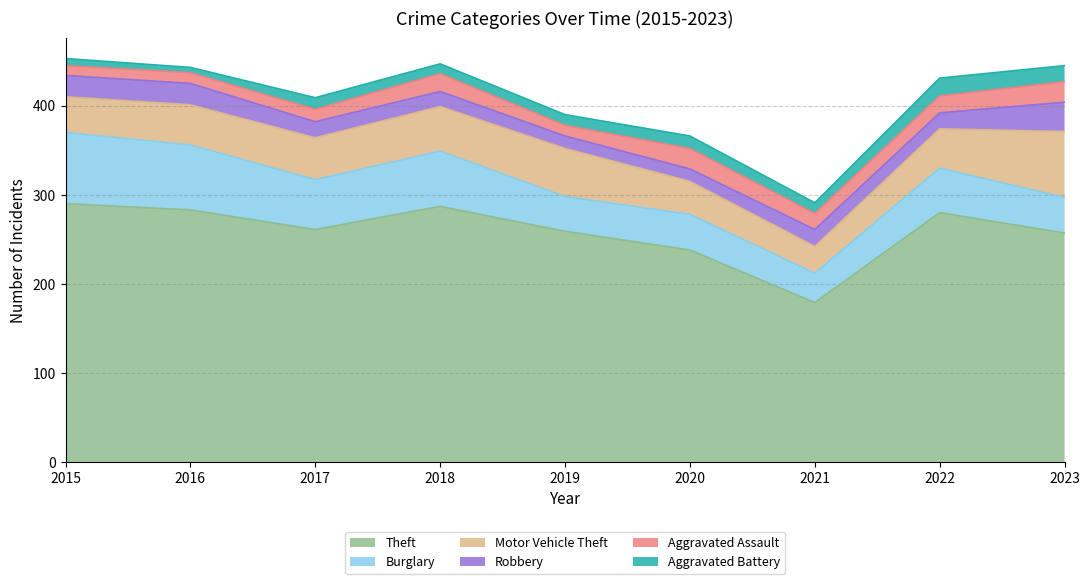

Which series has the largest range (max minus min)?

Theft